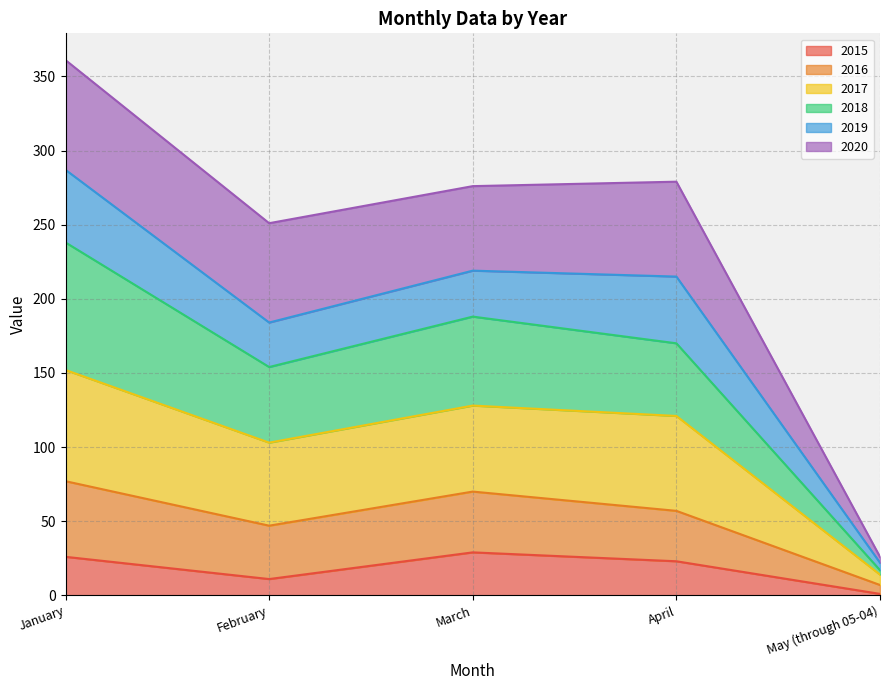

Does the chart display data point markers on the line(s)?

No